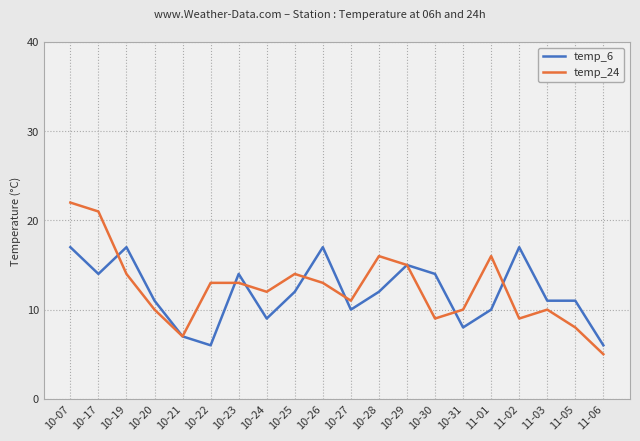

At which category is the sum across all series the highest?

10-07